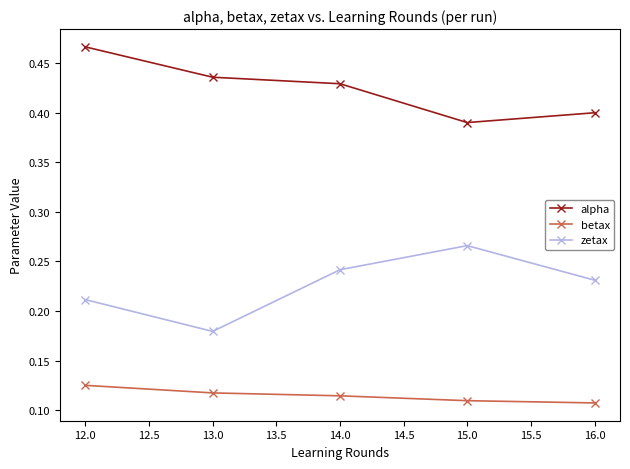

Where is the first local minimum for zetax?

13.0